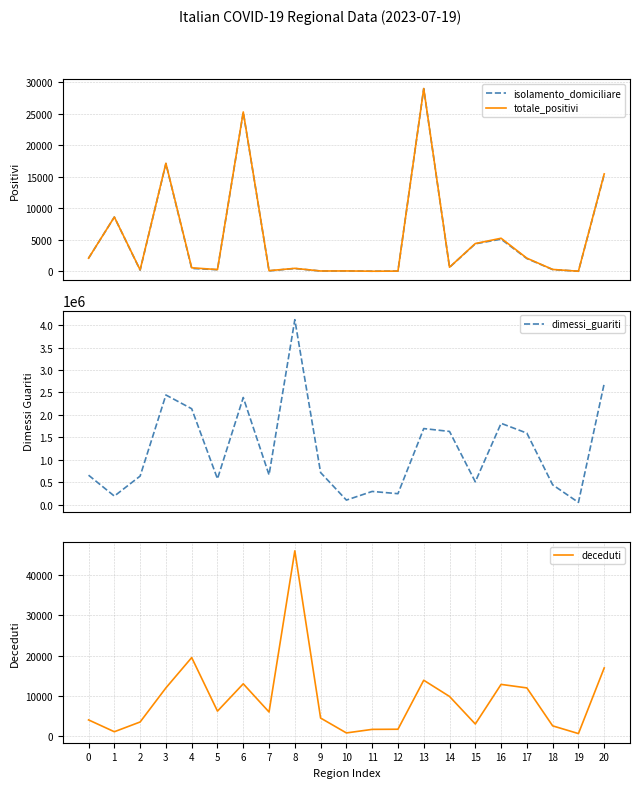

Is this an area chart (filled region under the line)?

No